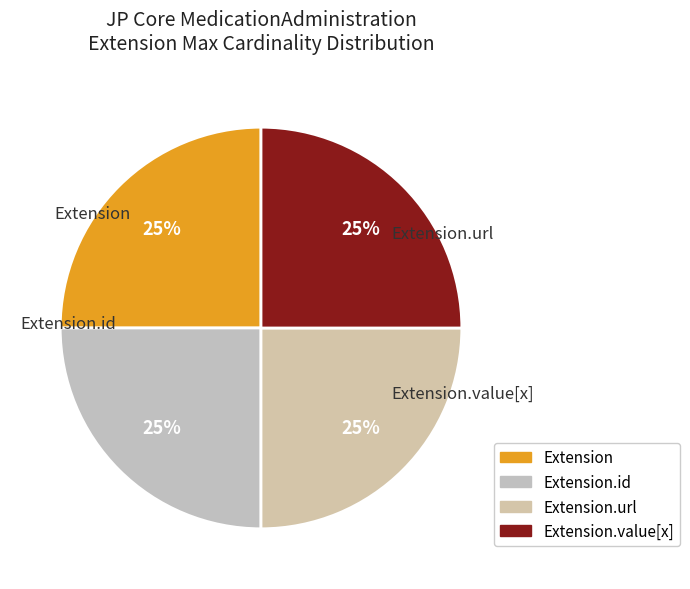

Count the number of slices in the pie.

4